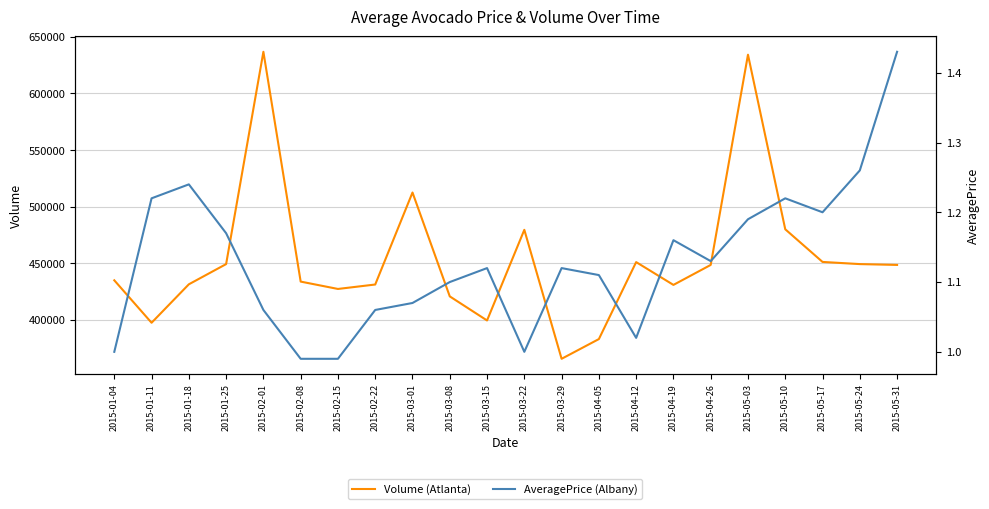

At 2015-01-25, list the series in order from largest to smallest.

Volume (Atlanta), AveragePrice (Albany)